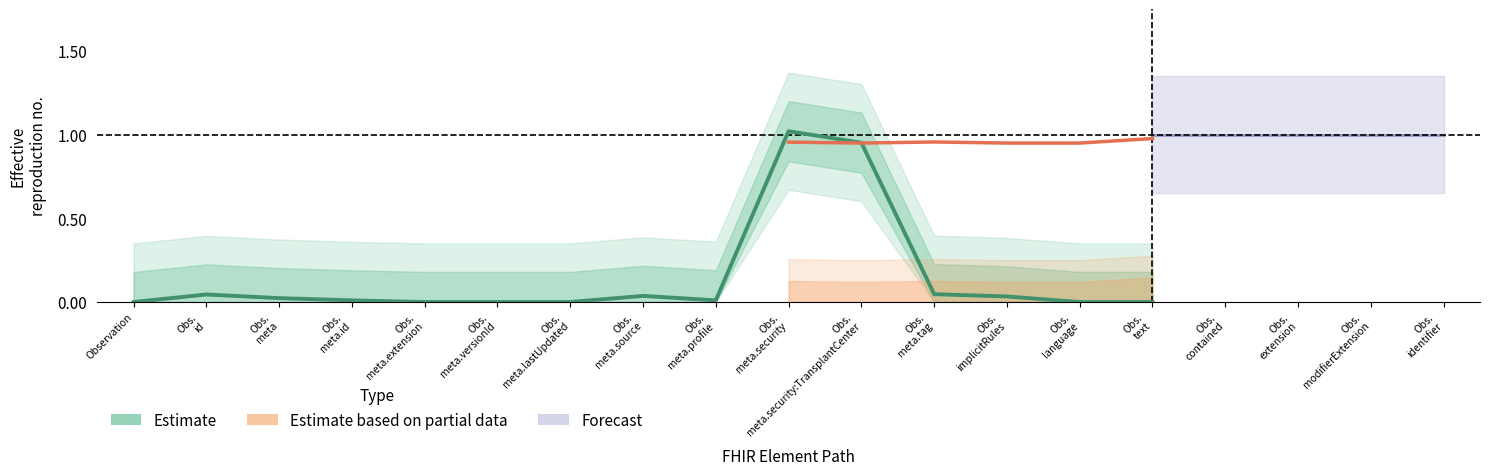

What is the value of the Min (Estimate) point at the 10th from the left?

1